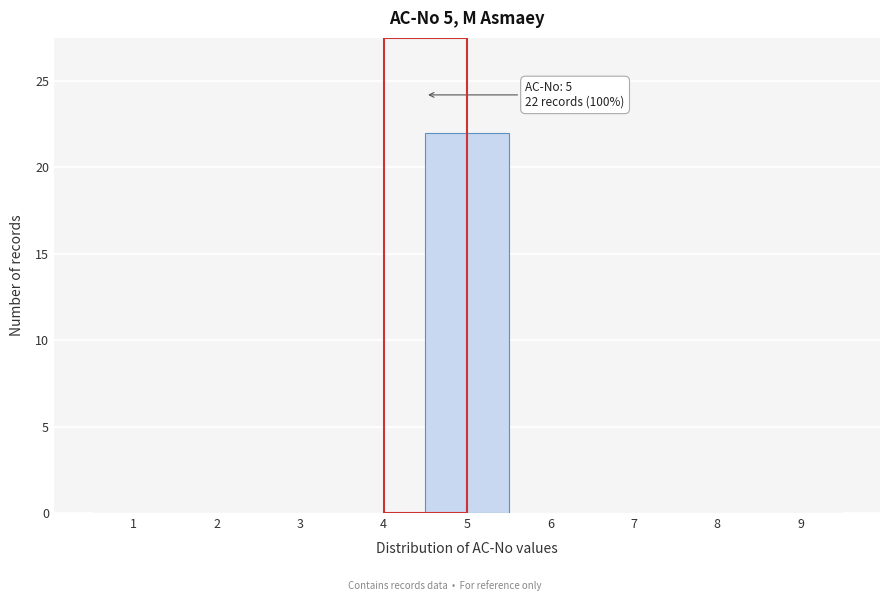

Reading left to right, what are all the values shown in this chart?

1=0	2=0	3=0	4=0	5=22	6=0	7=0	8=0	9=0